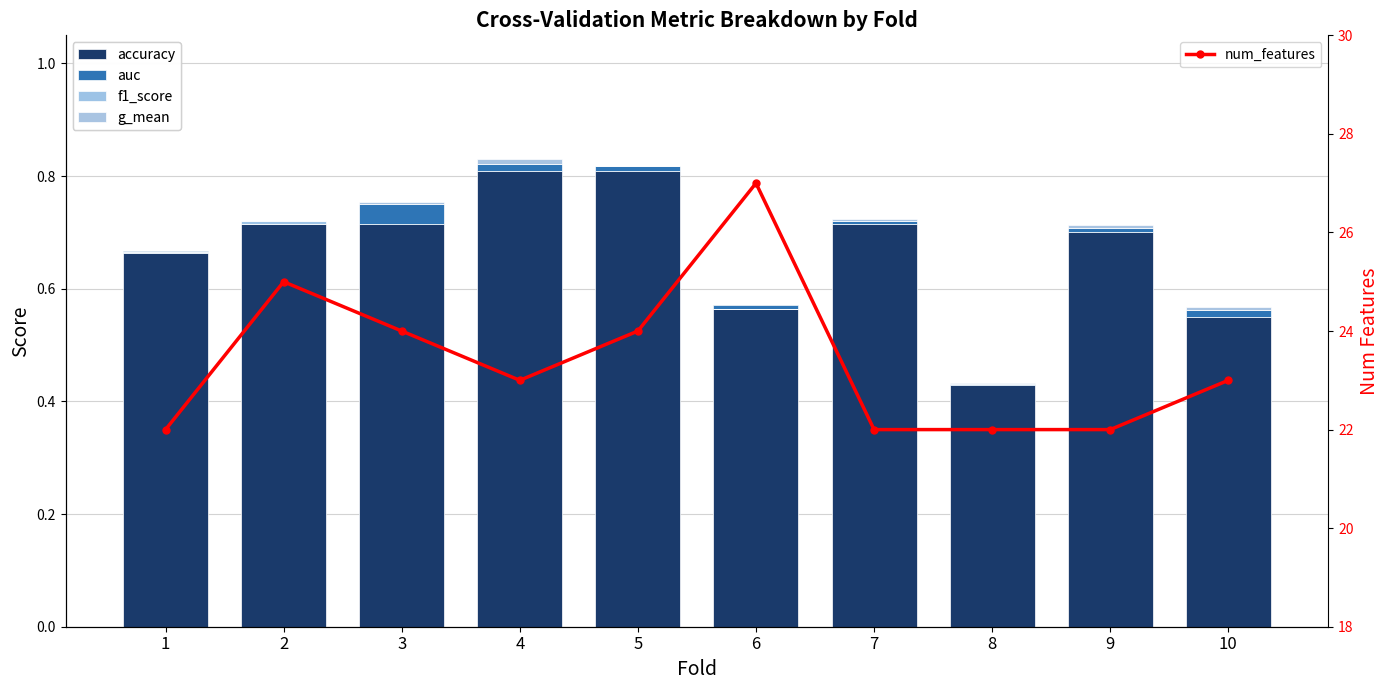

What are all the series names shown in the legend?

accuracy, auc, f1_score, g_mean, num_features